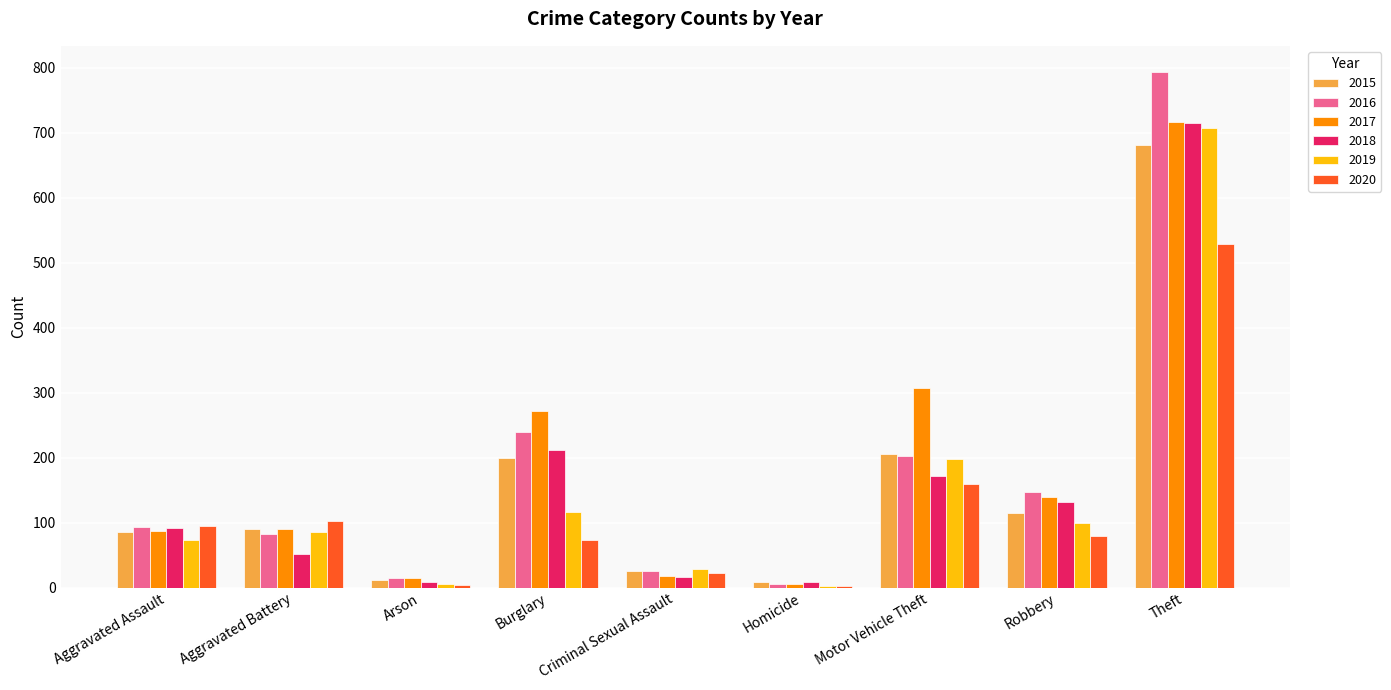

How many data points does each series have?

9